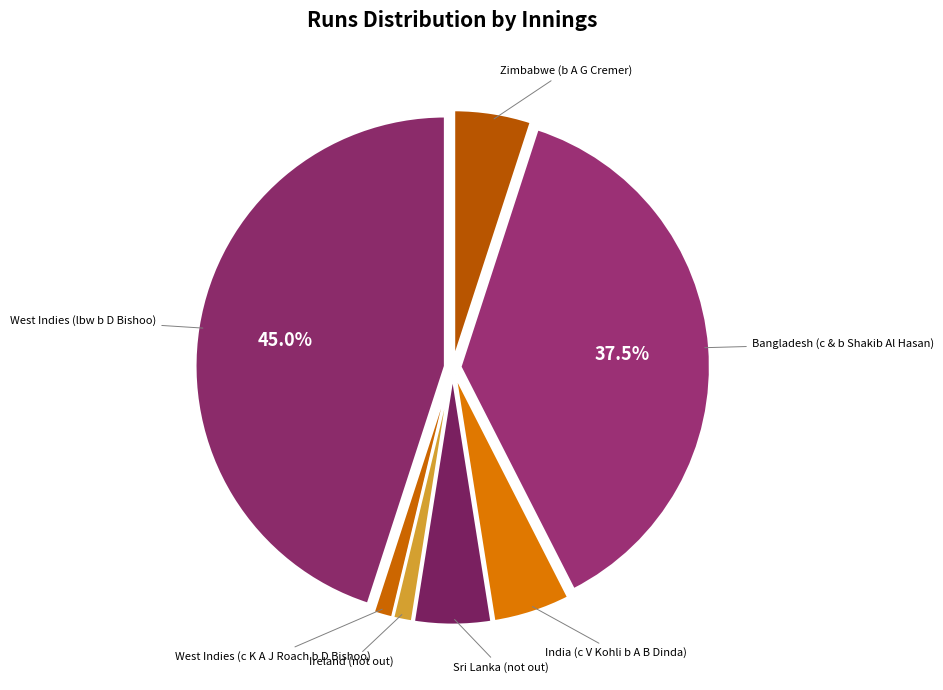

What is the largest slice in the pie chart?

West Indies (lbw b D Bishoo)